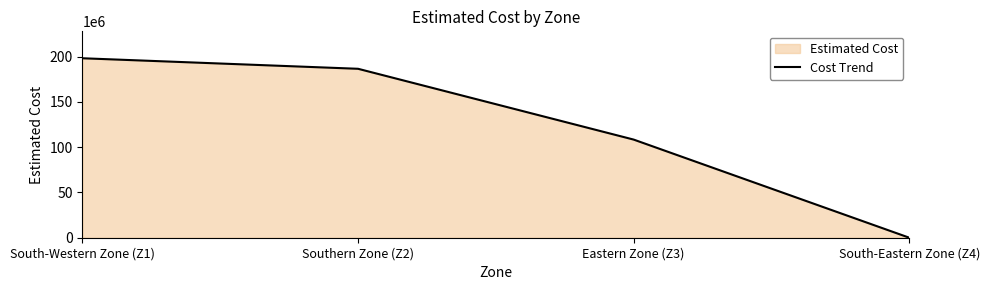

Does the chart have visible grid lines?

No